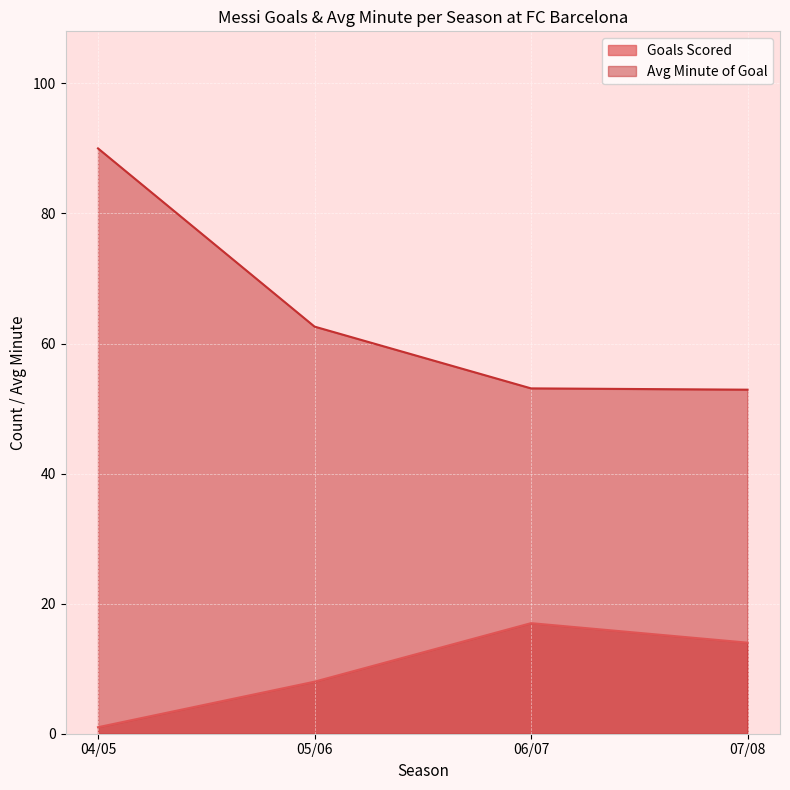

At which label is Avg Minute of Goal closest to 71?

05/06